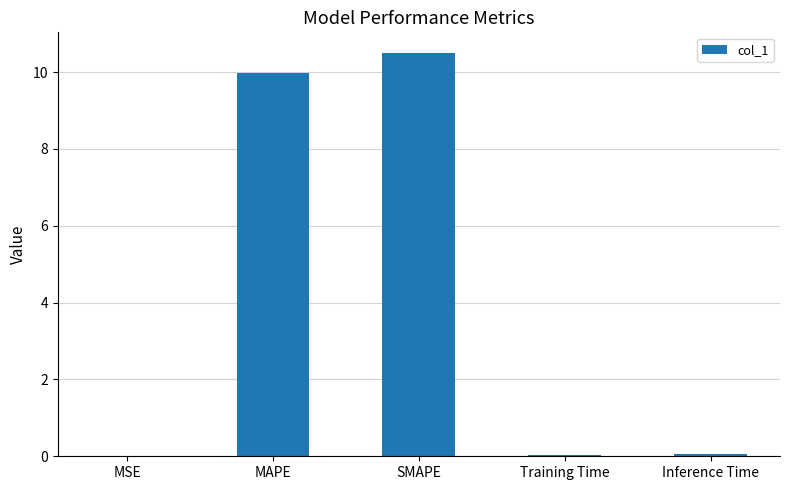

Between SMAPE and MSE, which is larger?

SMAPE